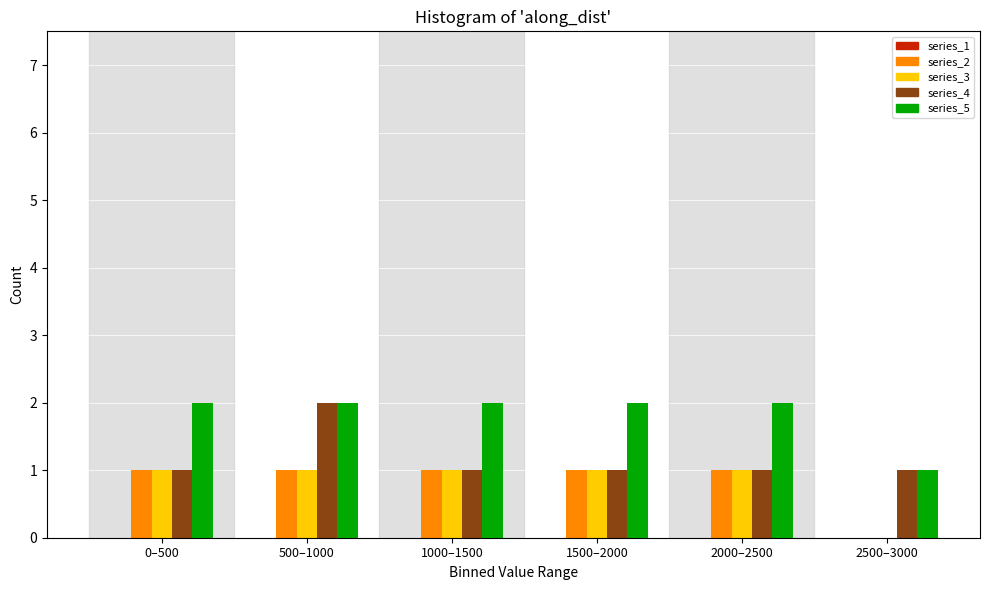

Is it true that series_3 equals 0 at 2500–3000?

True